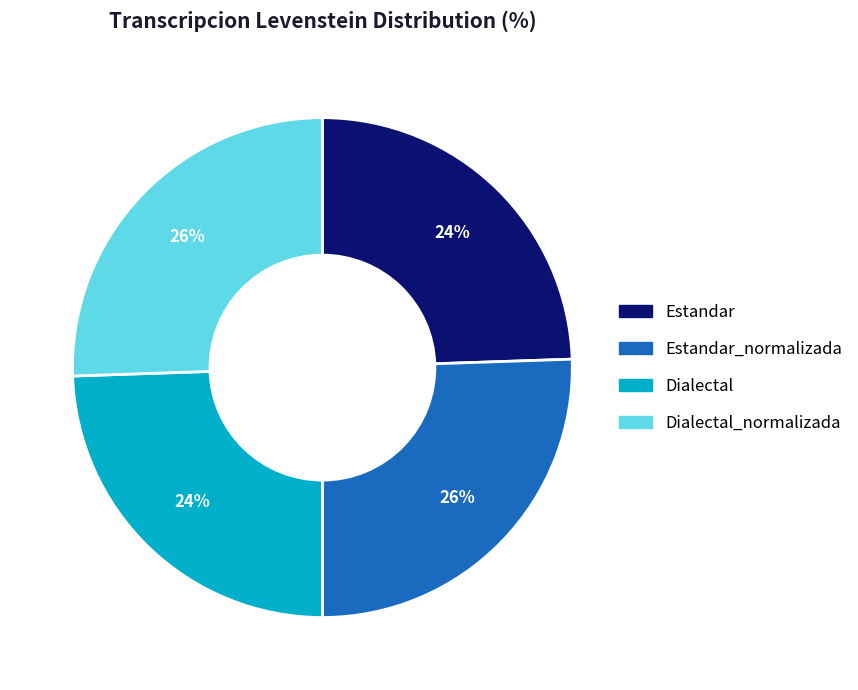

Does any single category account for the majority?

No